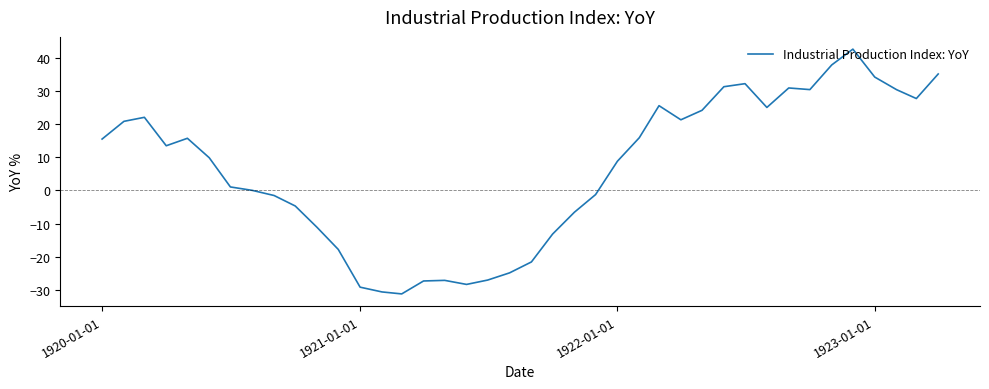

What is the minimum value shown in the chart?

-31.2